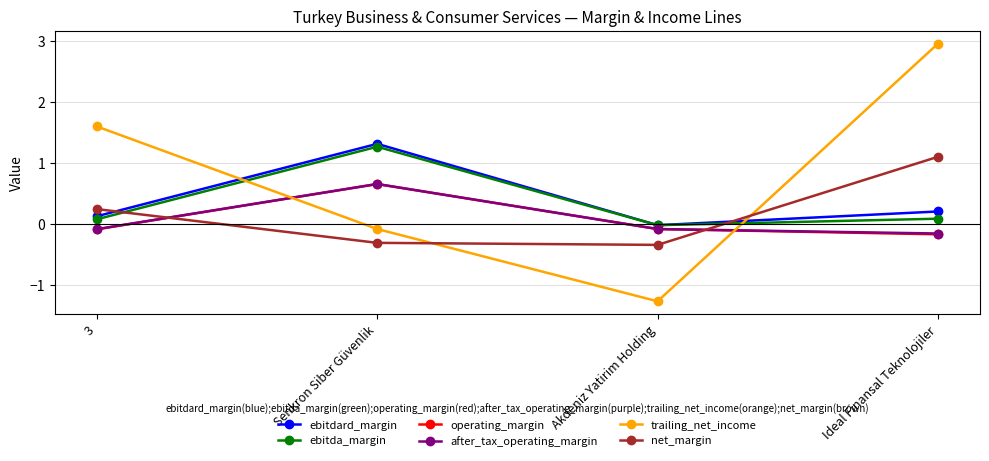

Is the value of ebitda_margin at Akdeniz Yatirim Holding greater than the value of ebitdard_margin at Senkron Siber Güvenlik?

No